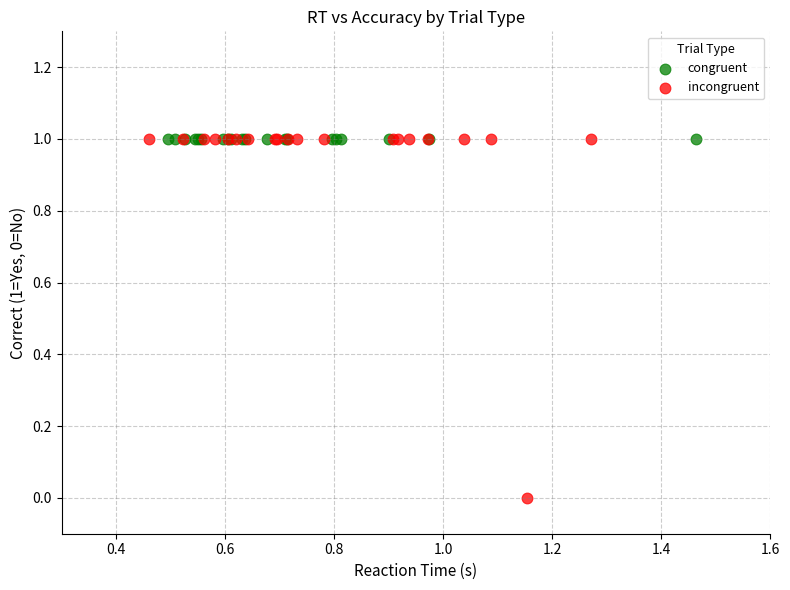

Which series reaches the minimum Y coordinate?

incongruent